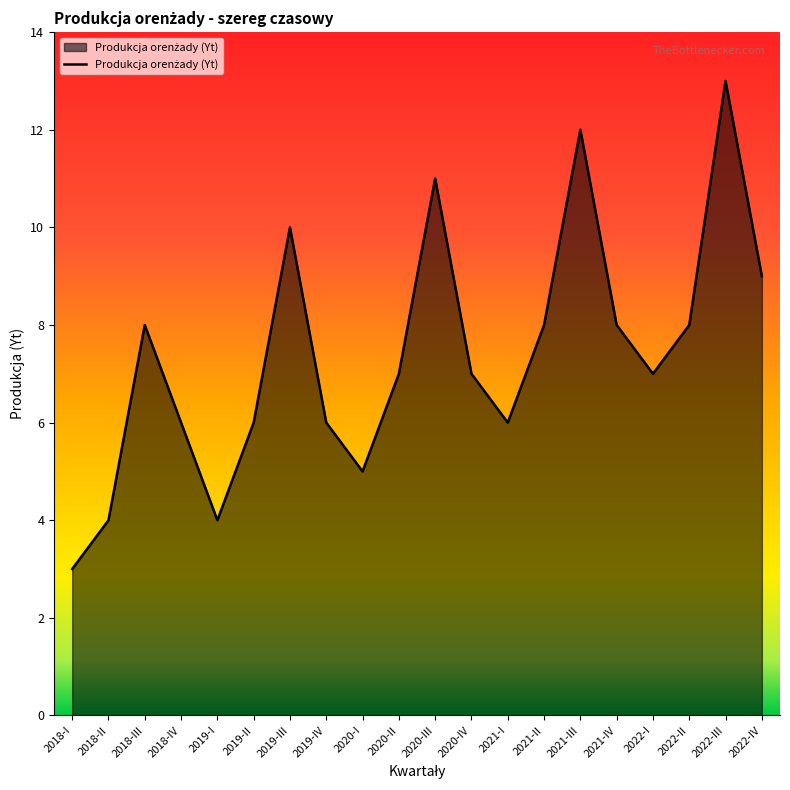

What value does the data have at 2018-III, to the nearest 10?

10